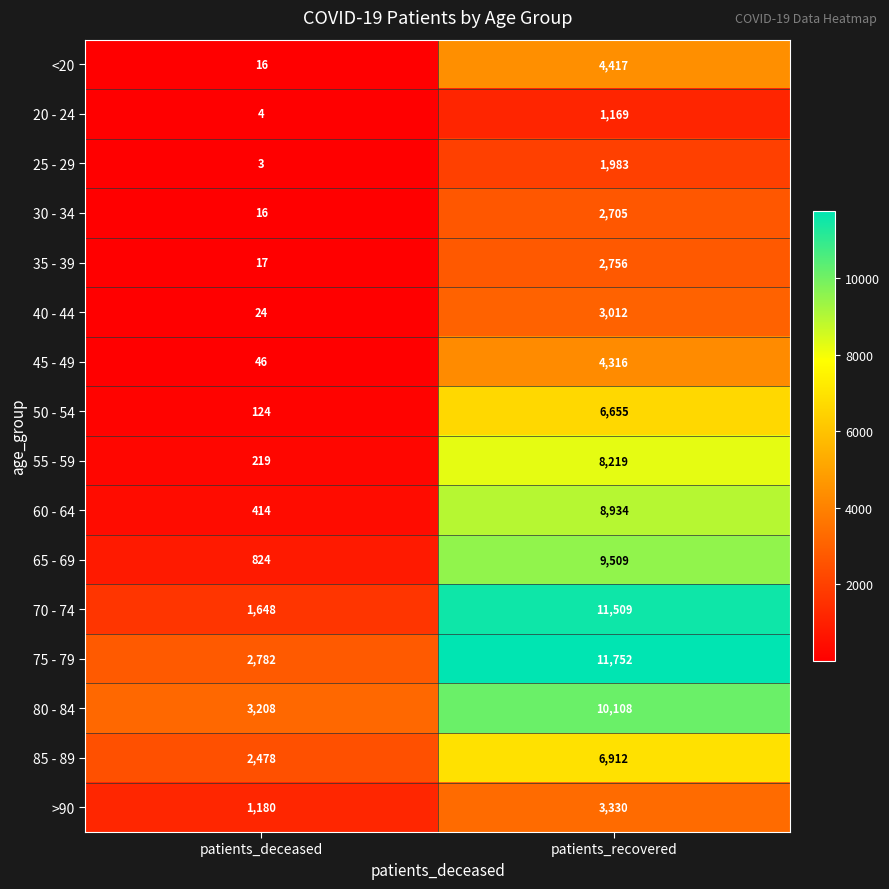

True or false: 20 - 24 has a value of 4 at patients_deceased.

True